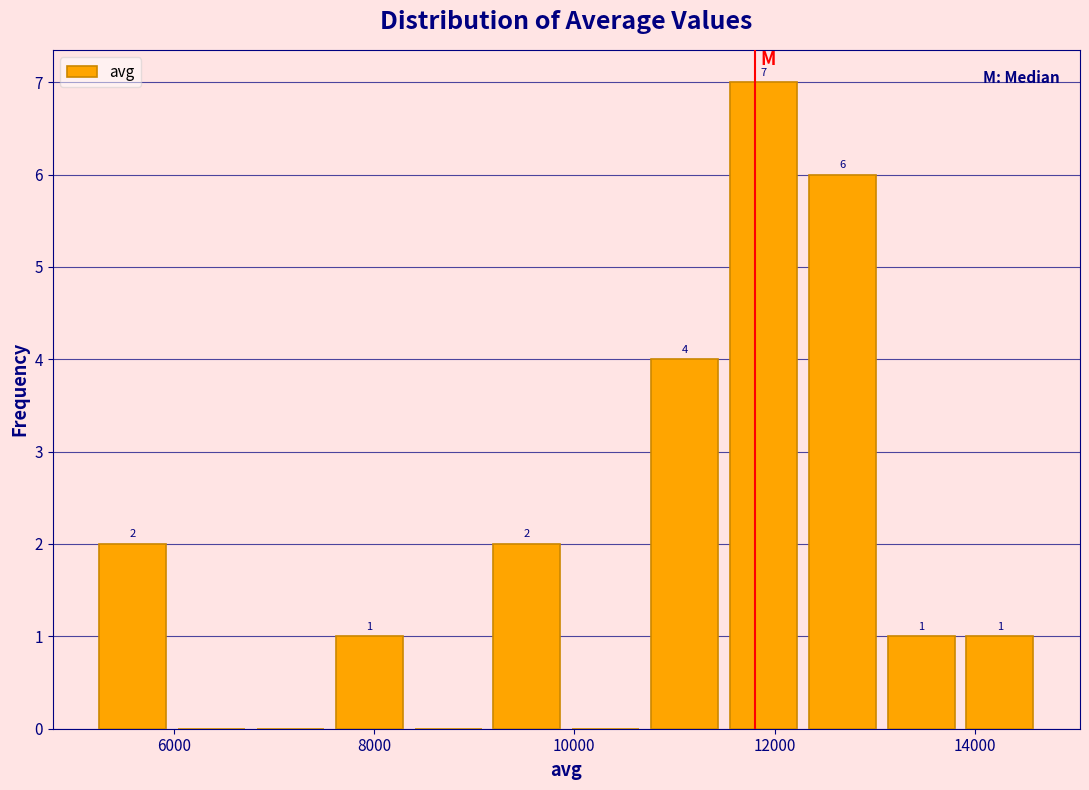

Read against the x-axis, roughly where is the centre of the tallest bar?

11800